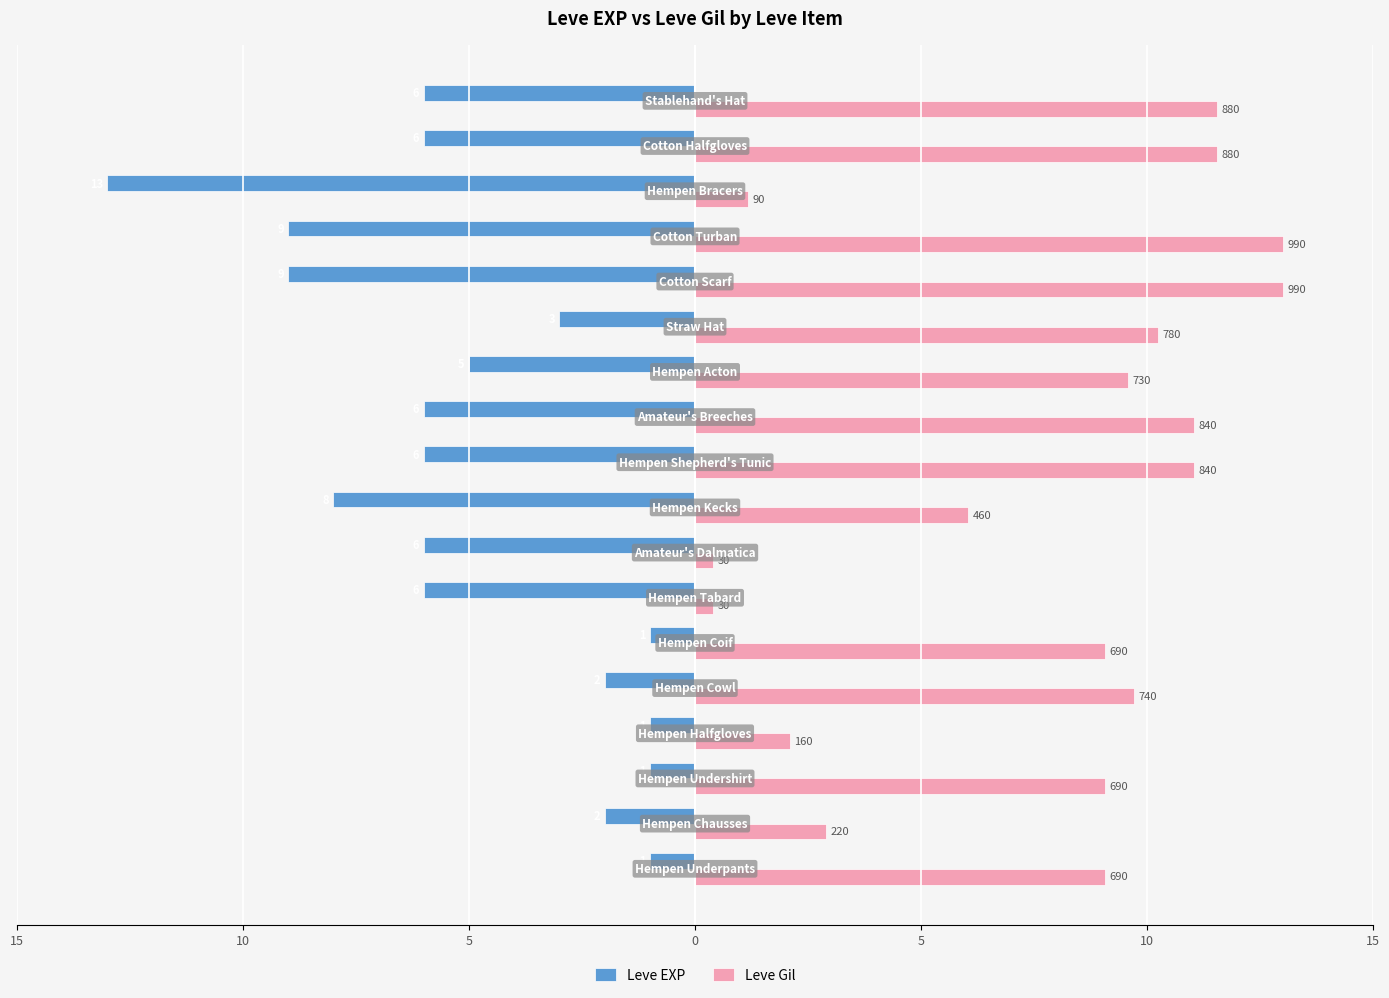

What are all the series names shown in the legend?

Leve EXP, Leve Gil